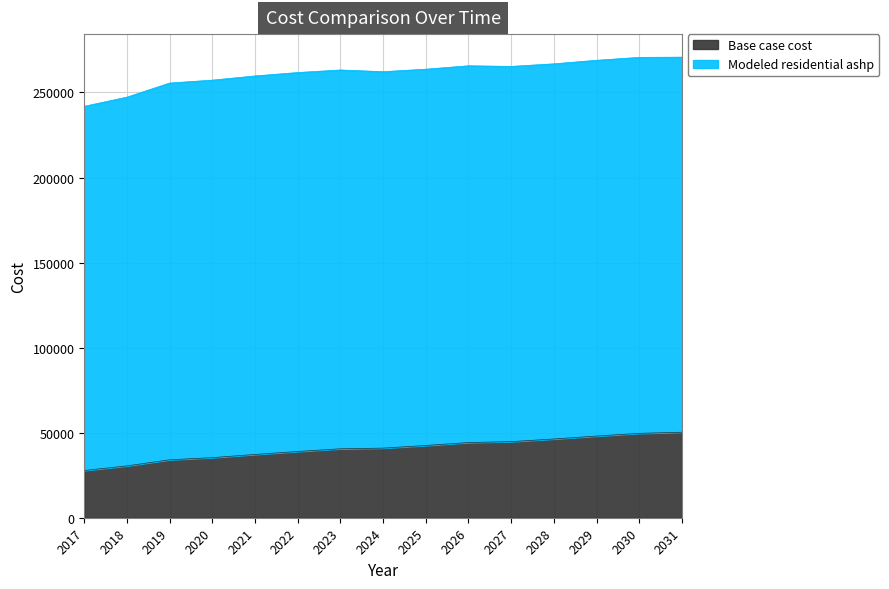

Reading left to right, what are all the values shown in this chart?

27772.9	30480.7	34074.9	35328.0	37210.5	38952.0	40536.9	40926.1	42482.4	44199.6	44746.1	46298.0	48014.3	49611.1	50272.6